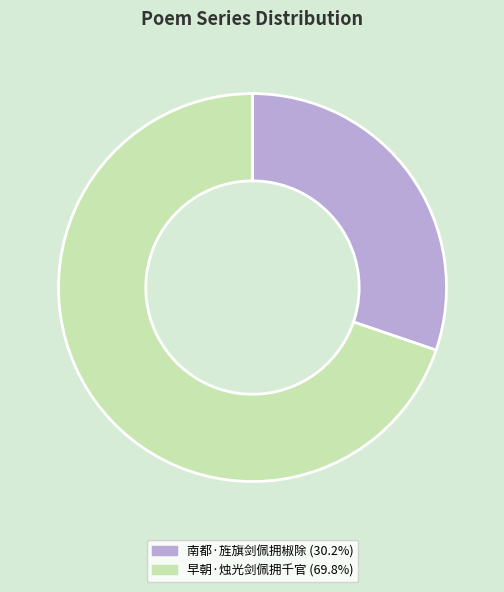

What is the majority slice?

早朝·烛光剑佩拥千官